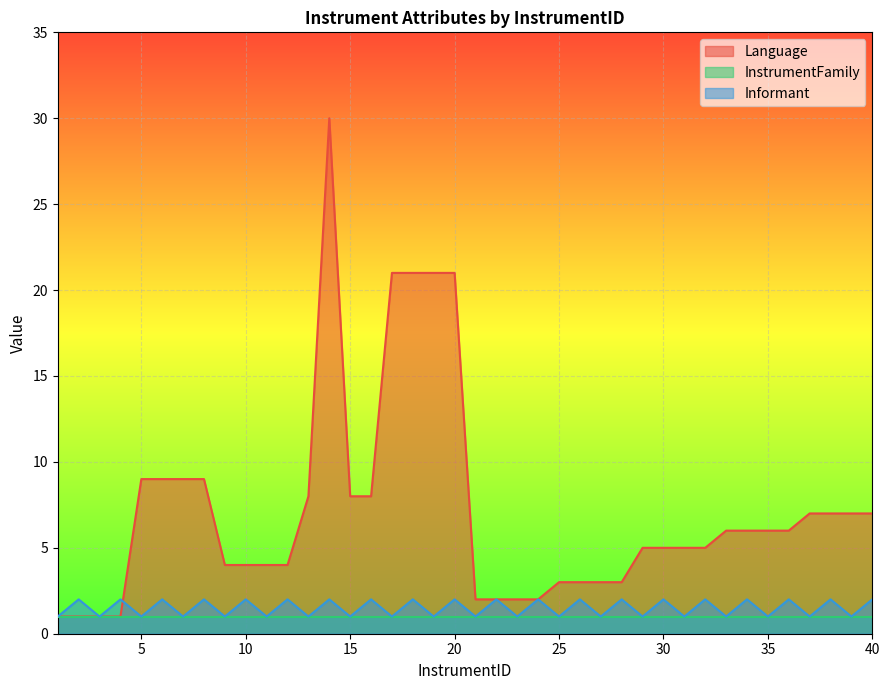

Which series has the largest range (max minus min)?

Language